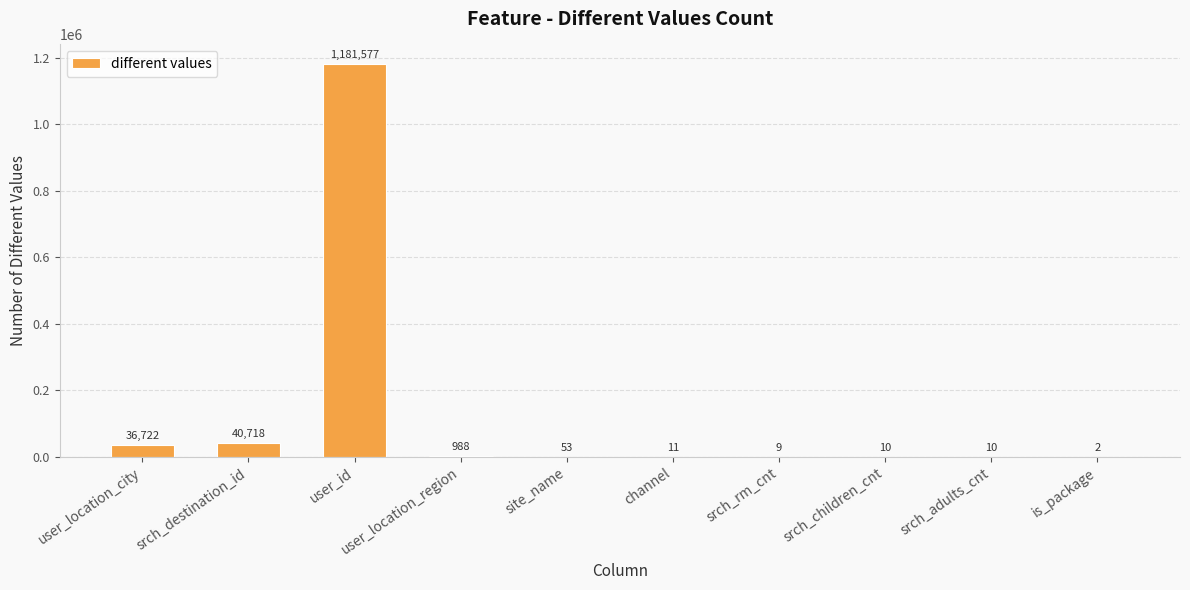

How many series are shown in this chart?

1